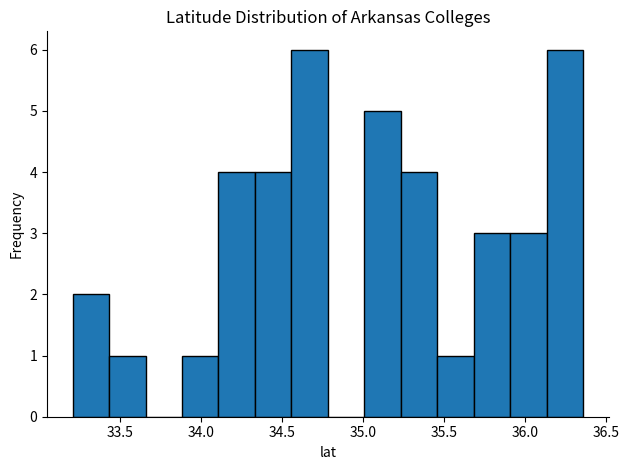

Reading left to right, list every bar in this chart as the range it spans on the x-axis followed by its height. Neither the bar edges nor the heights are printed on the chart, so give them approximately, as read against the axes.

33.20 to 33.45: 2
33.45 to 33.65: 1
33.65 to 33.90: 0
33.90 to 34.10: 1
34.10 to 34.35: 4
34.35 to 34.55: 4
34.55 to 34.80: 6
34.80 to 35.00: 0
35.00 to 35.25: 5
35.25 to 35.45: 4
35.45 to 35.70: 1
35.70 to 35.90: 3
35.90 to 36.15: 3
36.15 to 36.35: 6